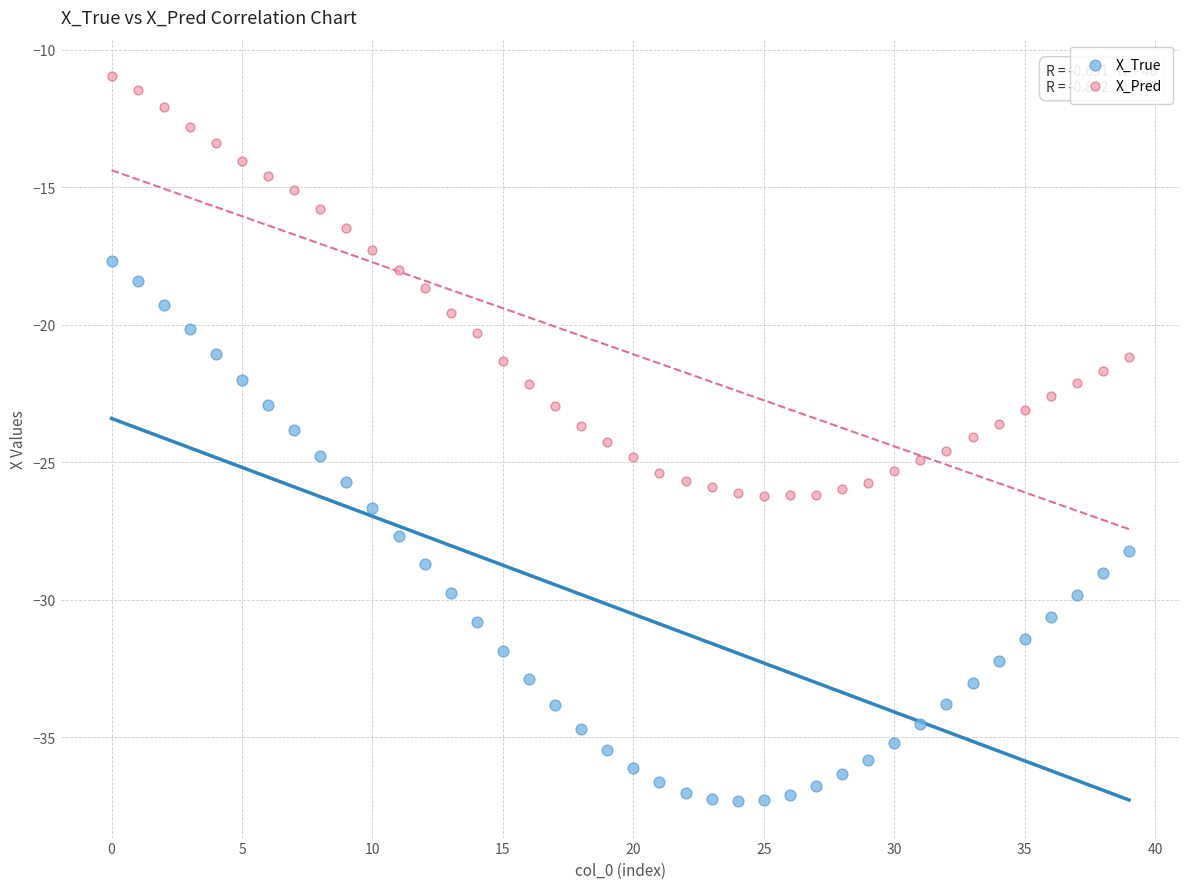

Across all data points, what is the range of Y values (max minus min)?

26.4